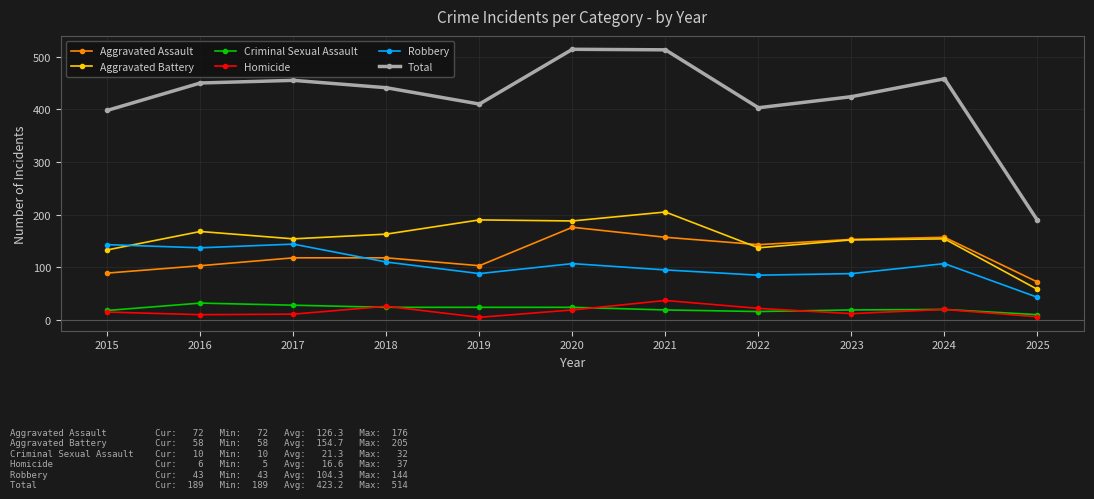

What is the average value of the Aggravated Battery series?

155